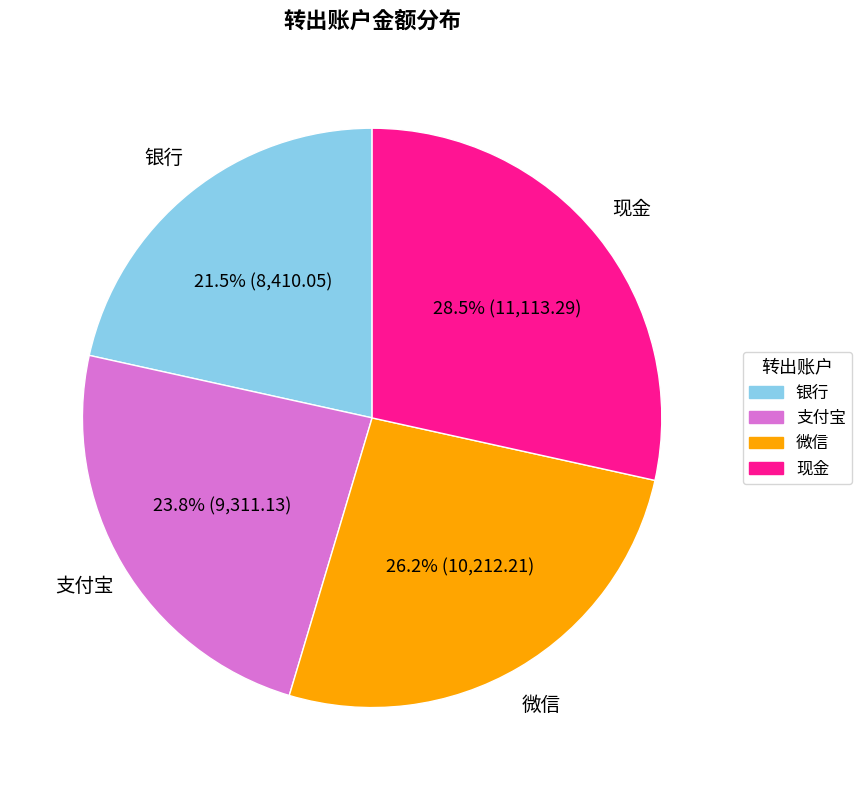

Does any single category account for the majority?

No